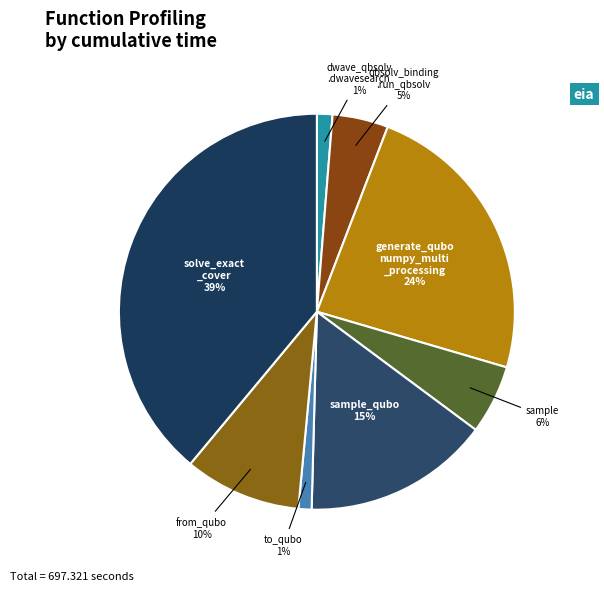

Rank the categories by value from highest to lowest.

solve_exact_cover, generate_qubo_numpy_multi_processing, sample_qubo, from_qubo, sample, dwave_qbsolv.qbsolv_binding.run_qbsolv, dwave_qbsolv.dwavesearch, to_qubo